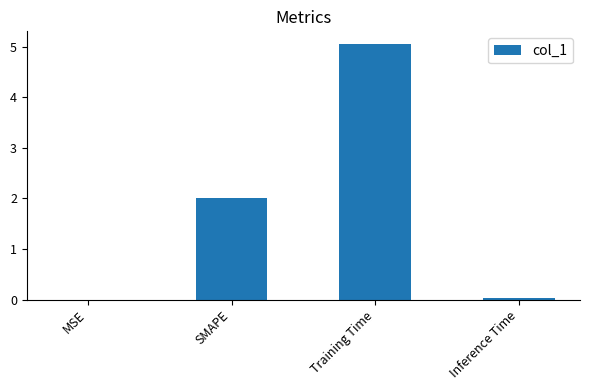

The value at Training Time is 3.1. True or false?

False